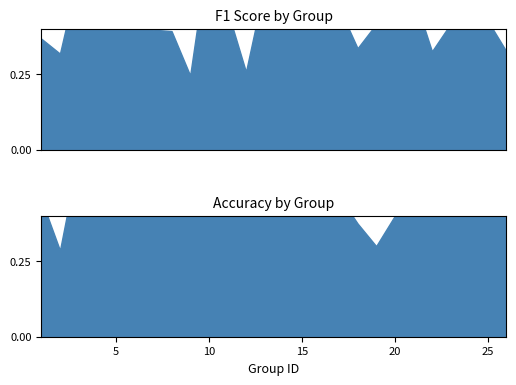

What is the difference between the second highest and second lowest values in the f1 series?

0.4